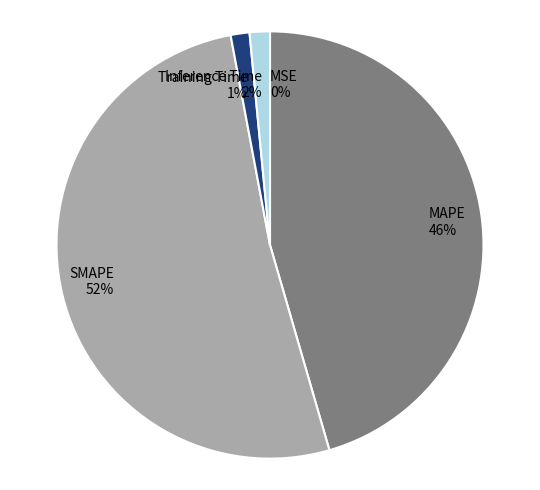

To the nearest percent, what is the average slice percentage?

20%